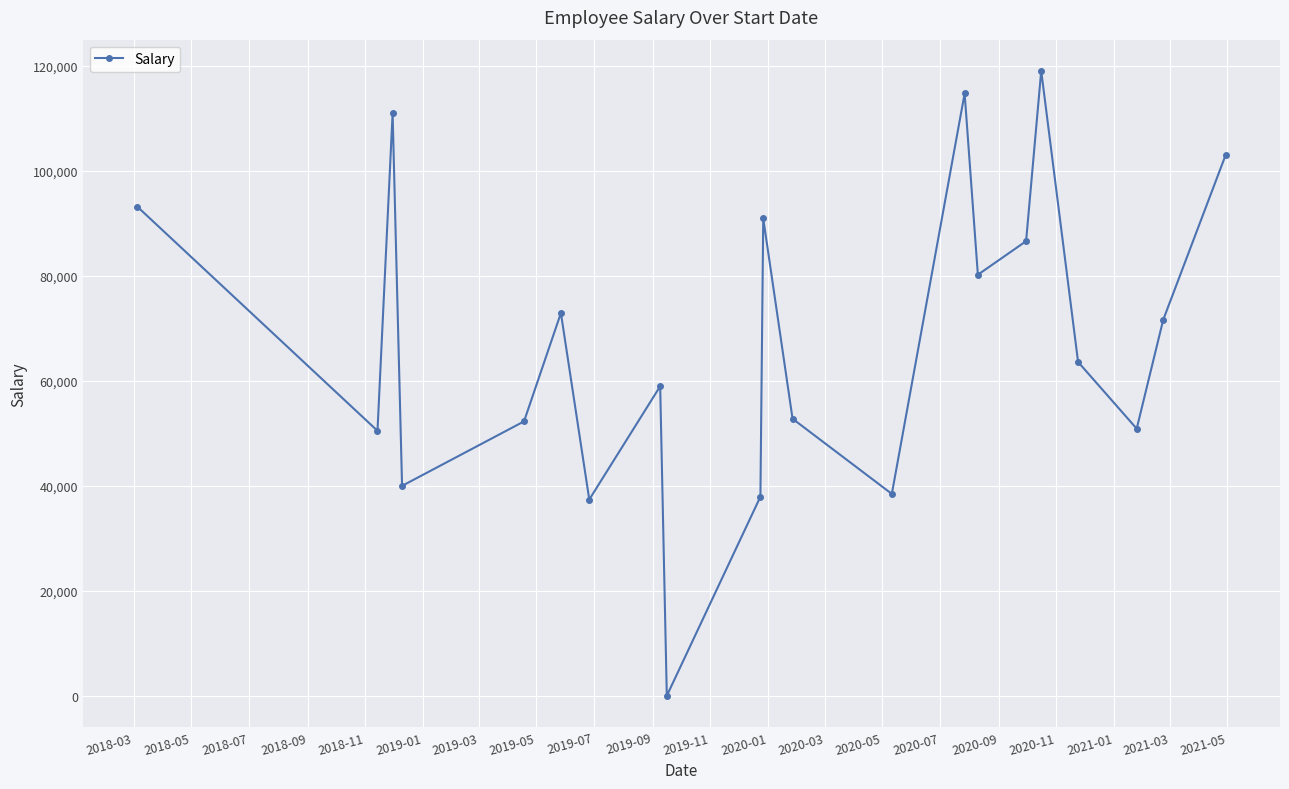

What is the difference between the second highest and second lowest values?

77328.7